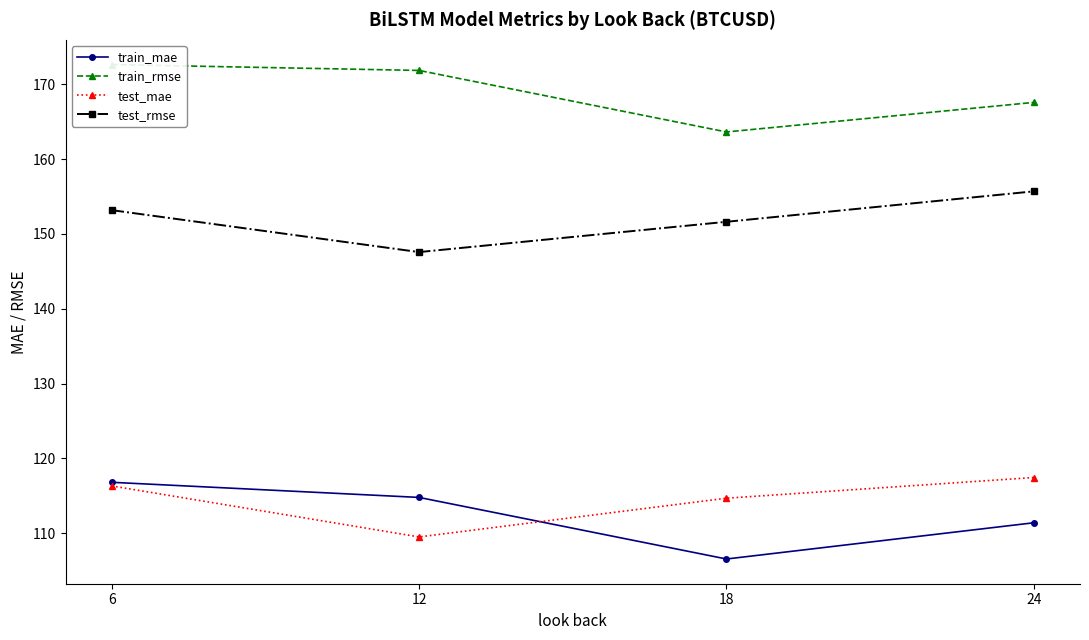

The train_rmse series shows 163.6 at 18. True or false?

True